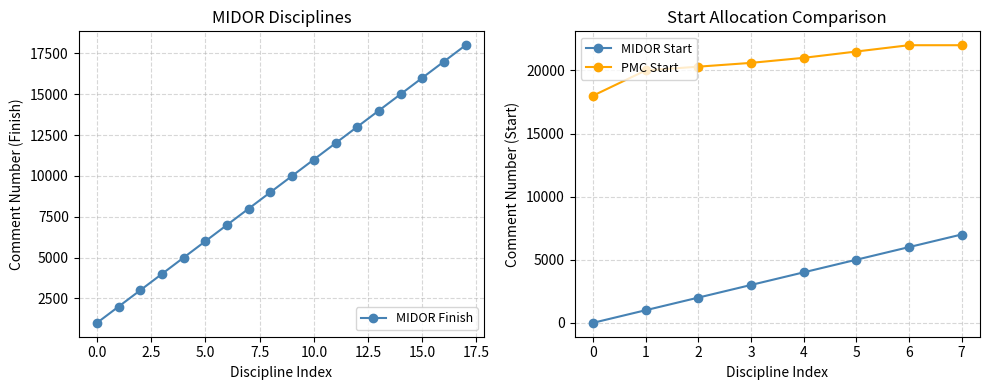

The value of MIDOR Finish at 5.0 is 6000. True or false?

True